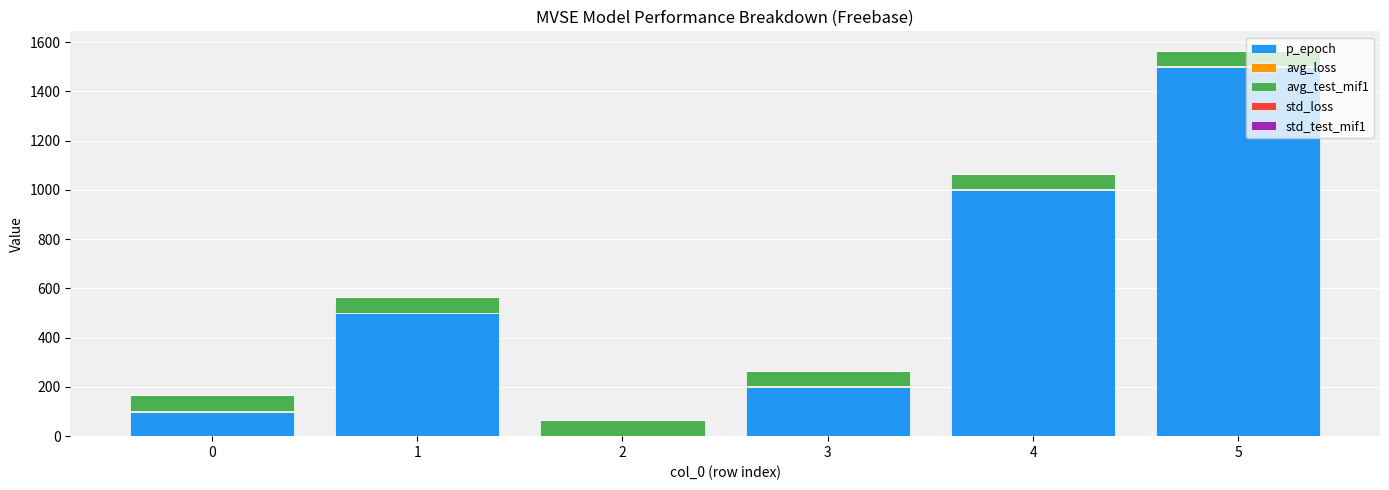

At which category is the sum across all series the highest?

5